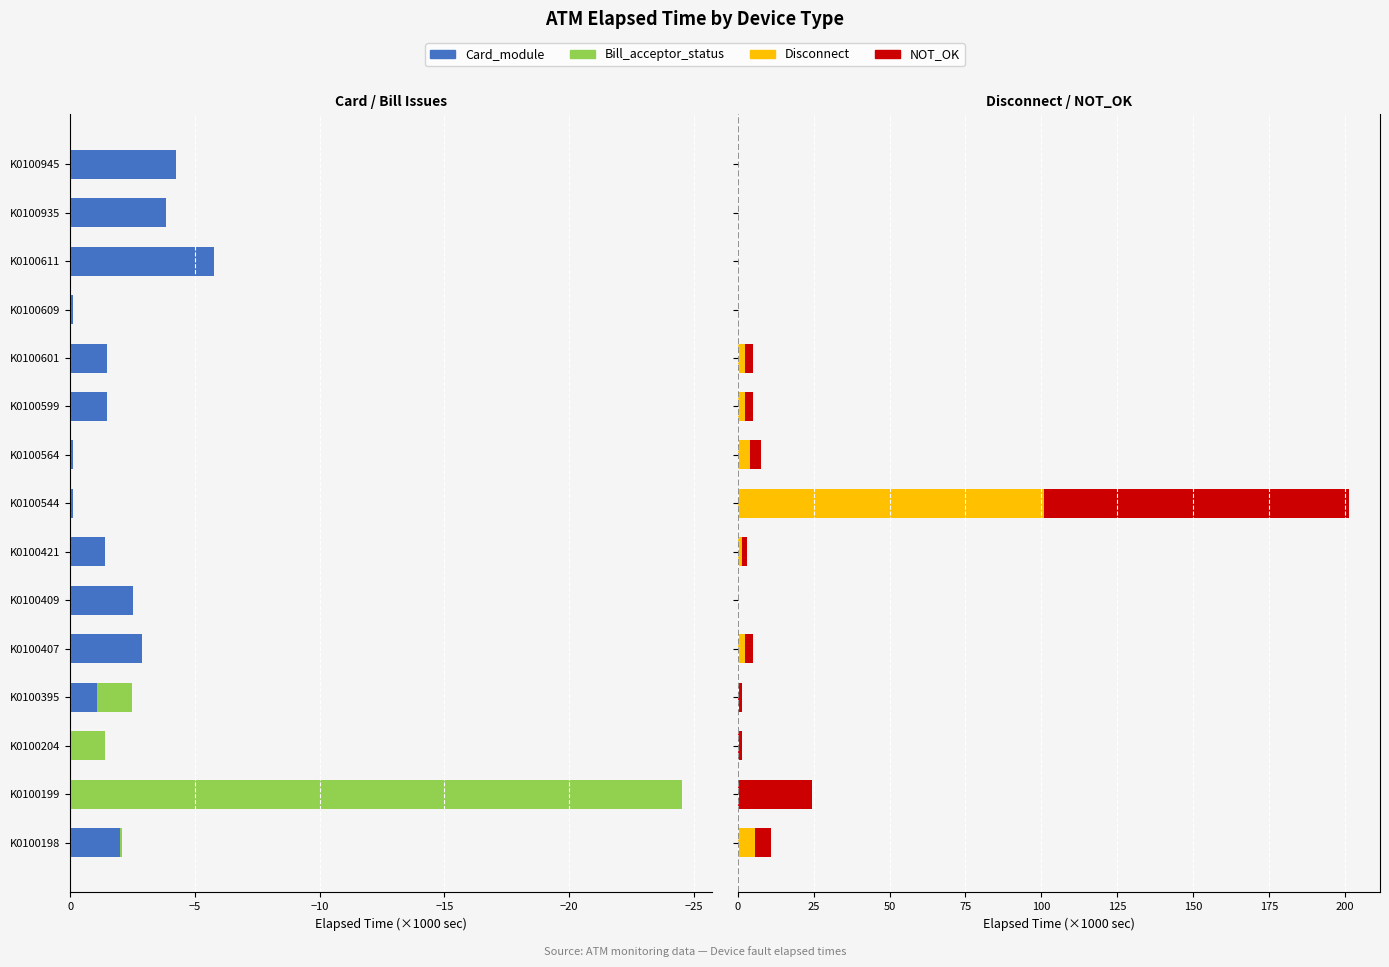

Is it true that Disconnect equals -35.5 at K0100204?

False